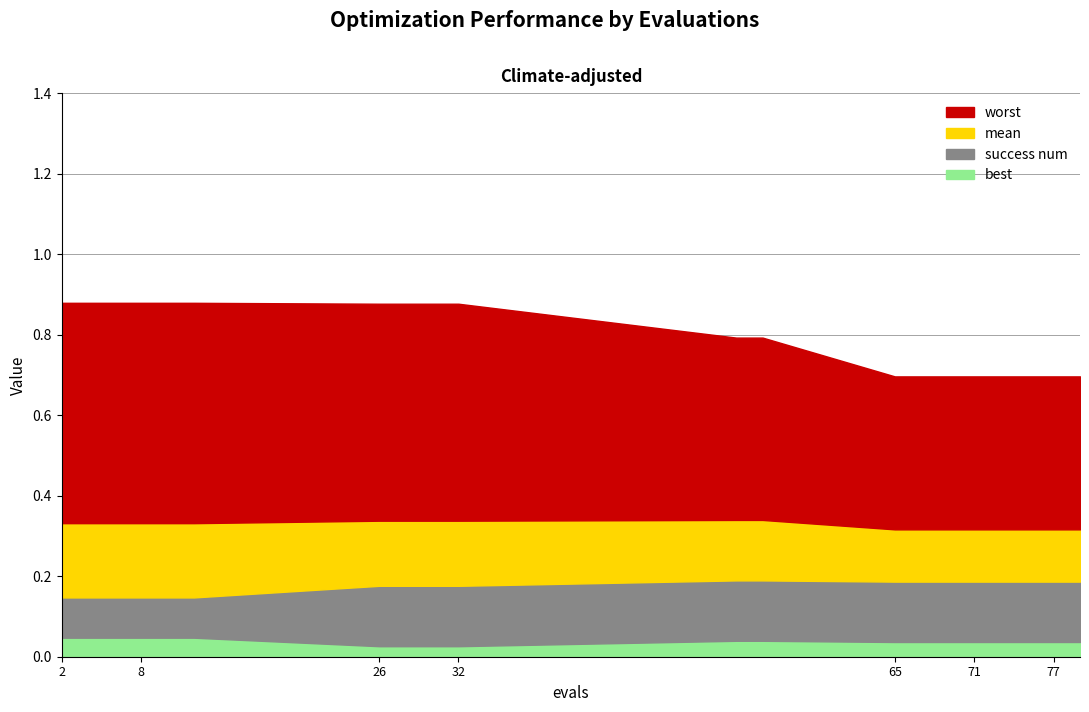

Count the worst values in the range 0 to 1.

20